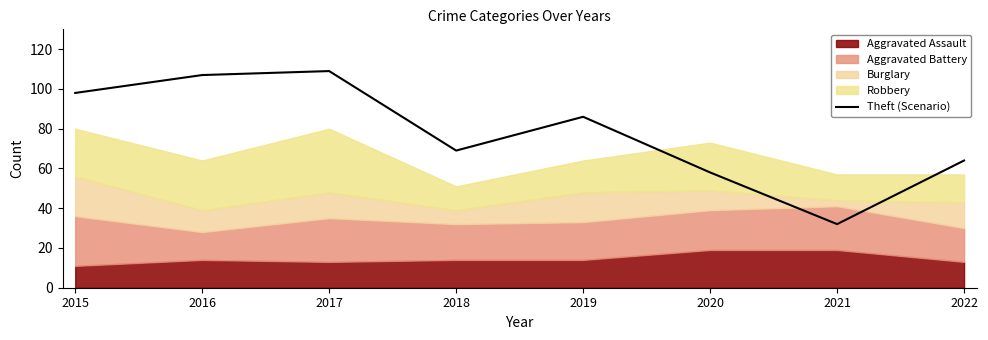

List the labels in order of value, smallest first.

2021, 2020, 2022, 2018, 2019, 2015, 2016, 2017